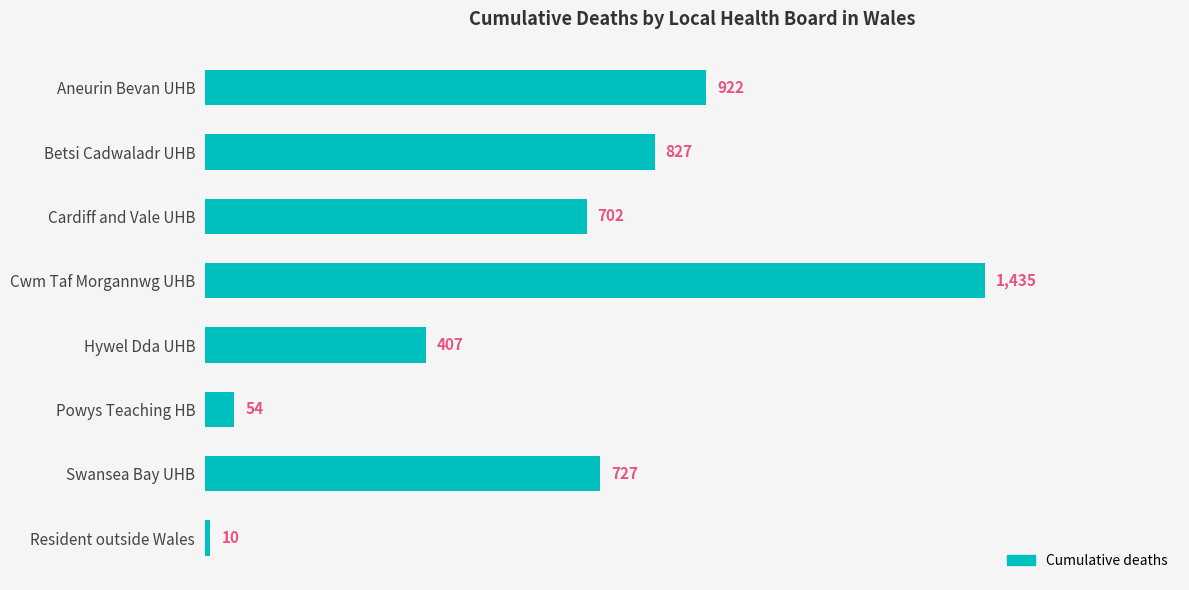

Which label corresponds to the largest value in the chart?

Cwm Taf Morgannwg UHB